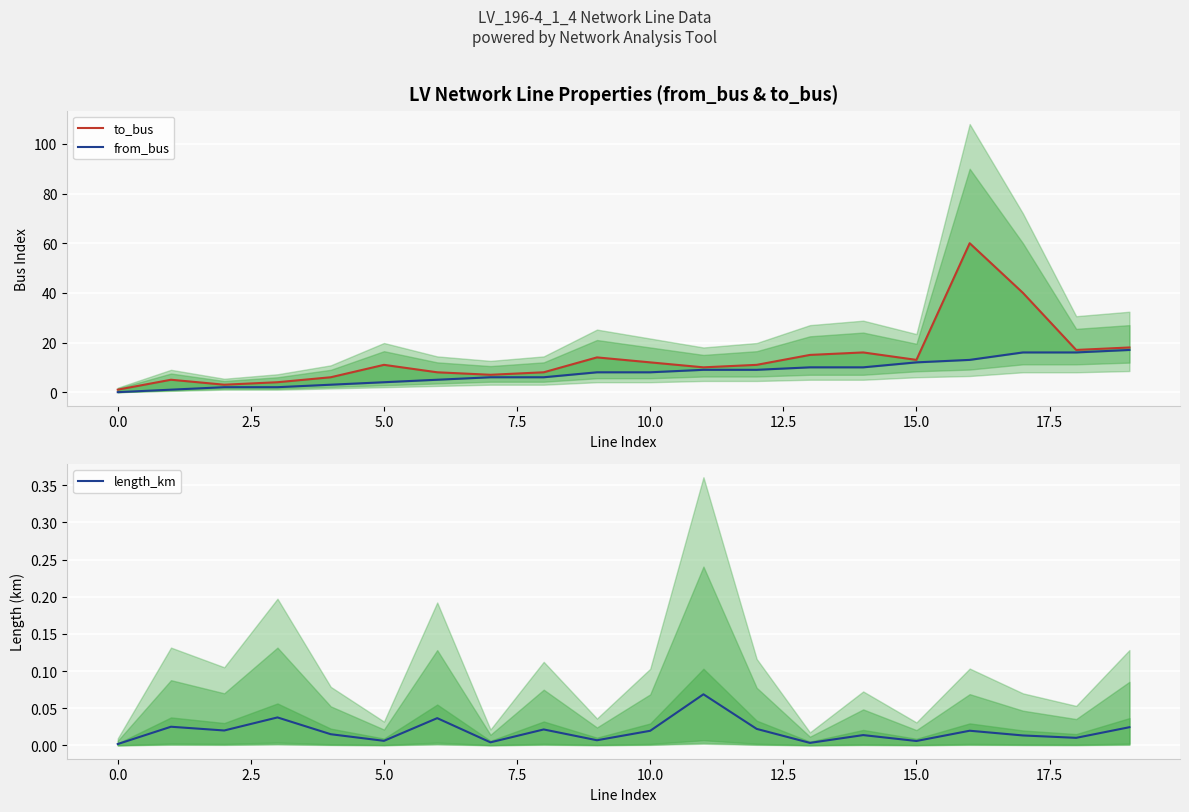

What is the highest value of the length_km series?

0.1